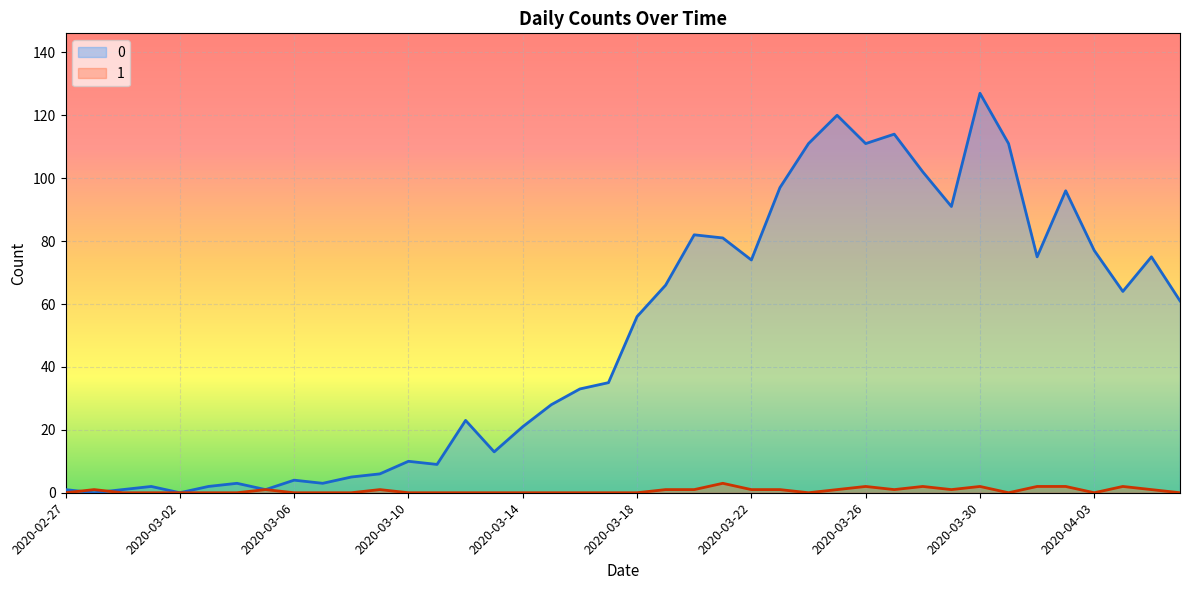

Reading left to right, transcribe all the data shown in this chart.

0: 2020-02-27=1	2020-02-28=0	2020-02-29=1	2020-03-01=2	2020-03-02=0	2020-03-03=2	2020-03-04=3	2020-03-05=1	2020-03-06=4	2020-03-07=3	2020-03-08=5	2020-03-09=6	2020-03-10=10	2020-03-11=9	2020-03-12=23	2020-03-13=13	2020-03-14=21	2020-03-15=28	2020-03-16=33	2020-03-17=35	2020-03-18=56	2020-03-19=66	2020-03-20=82	2020-03-21=81	2020-03-22=74	2020-03-23=97	2020-03-24=111	2020-03-25=120	2020-03-26=111	2020-03-27=114	2020-03-28=102	2020-03-29=91	2020-03-30=127	2020-03-31=111	2020-04-01=75	2020-04-02=96	2020-04-03=77	2020-04-04=64	2020-04-05=75	2020-04-06=61
1: 2020-02-27=0	2020-02-28=1	2020-02-29=0	2020-03-01=0	2020-03-02=0	2020-03-03=0	2020-03-04=0	2020-03-05=1	2020-03-06=0	2020-03-07=0	2020-03-08=0	2020-03-09=1	2020-03-10=0	2020-03-11=0	2020-03-12=0	2020-03-13=0	2020-03-14=0	2020-03-15=0	2020-03-16=0	2020-03-17=0	2020-03-18=0	2020-03-19=1	2020-03-20=1	2020-03-21=3	2020-03-22=1	2020-03-23=1	2020-03-24=0	2020-03-25=1	2020-03-26=2	2020-03-27=1	2020-03-28=2	2020-03-29=1	2020-03-30=2	2020-03-31=0	2020-04-01=2	2020-04-02=2	2020-04-03=0	2020-04-04=2	2020-04-05=1	2020-04-06=0